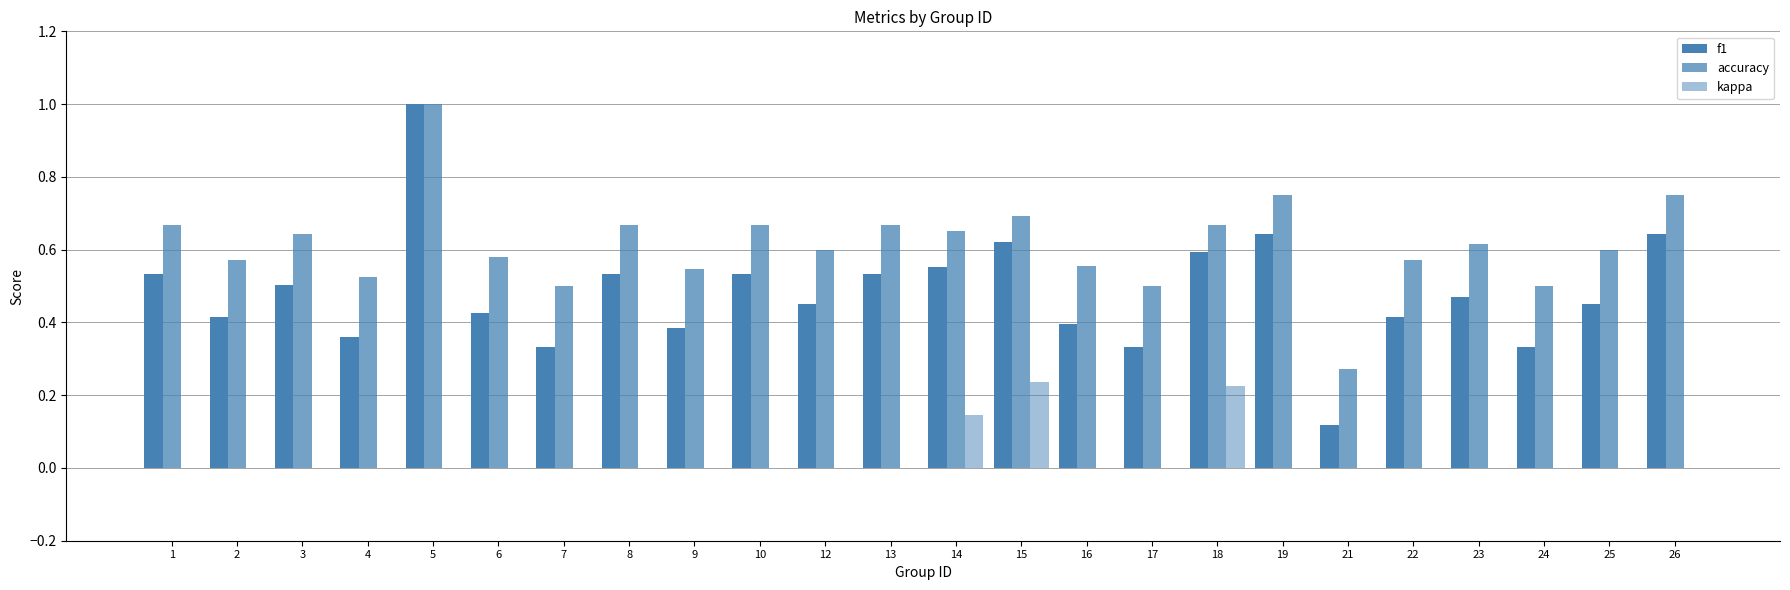

Is it true that kappa equals 0.0 at 24?

True